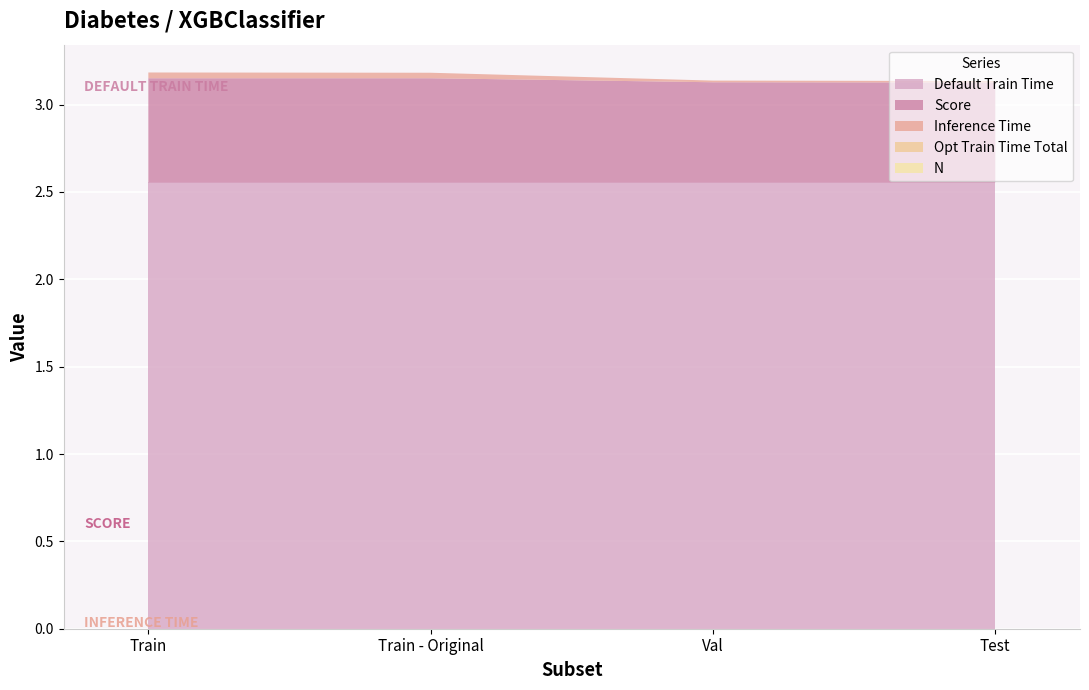

Reading left to right, transcribe all the data shown in this chart.

Inference Time: 0.0	0.0	0.0	0.0
Score: 0.6	0.6	0.6	0.6
Default Train Time: 2.6	2.6	2.6	2.6
Opt Train Time Total: 0.0	0.0	0.0	0.0
N: 0.0	0.0	0.0	0.0